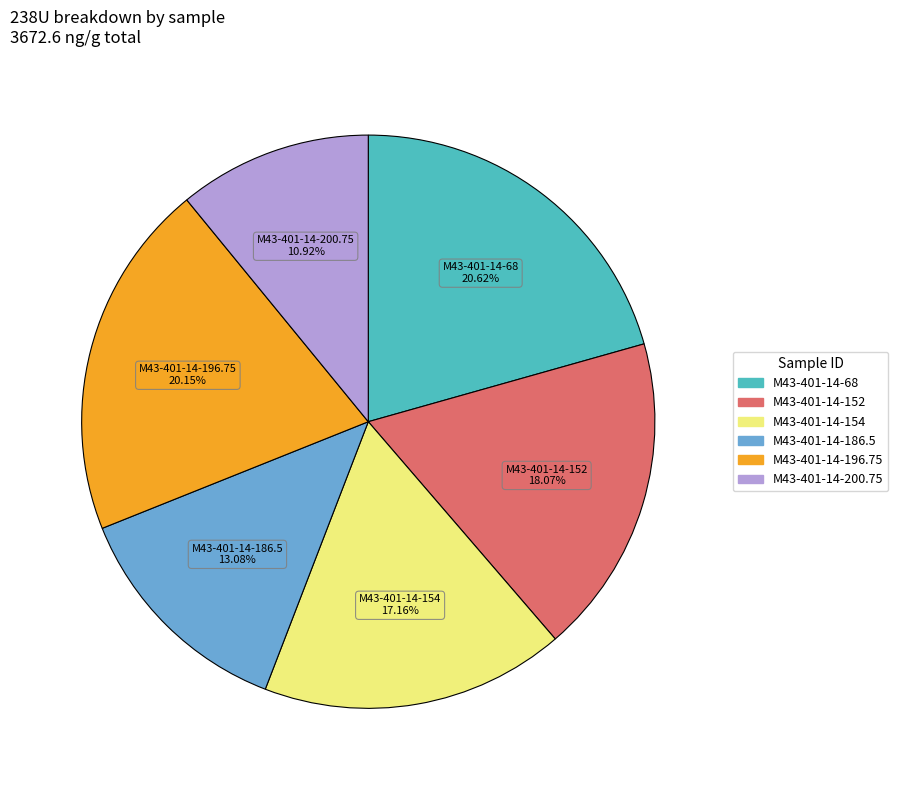

To the nearest percent, what portion does M43-401-14-154 represent?

17%